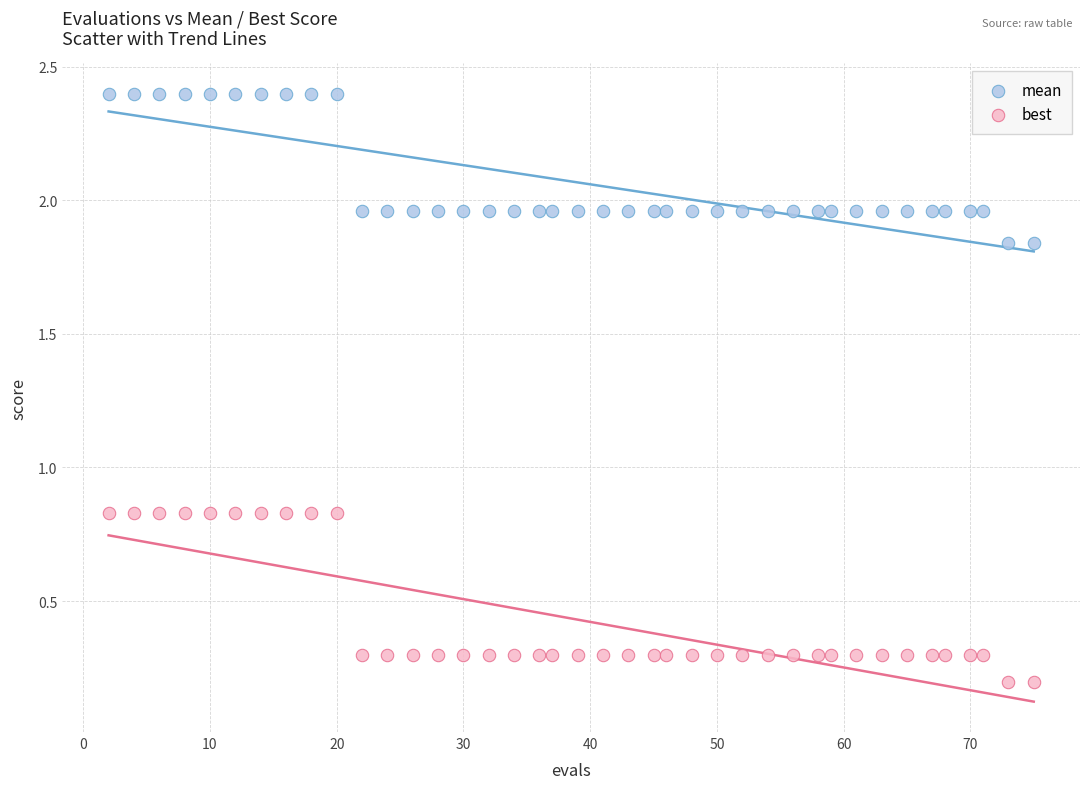

Which series has the largest Y range (max minus min)?

best